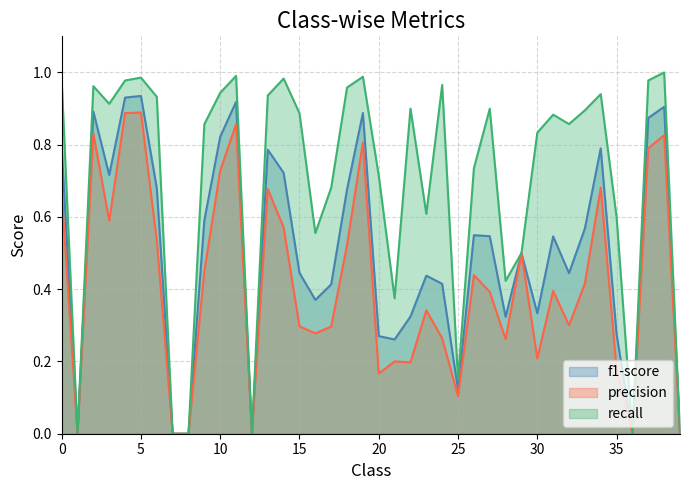

Which has a higher value, 23 or 32?

32